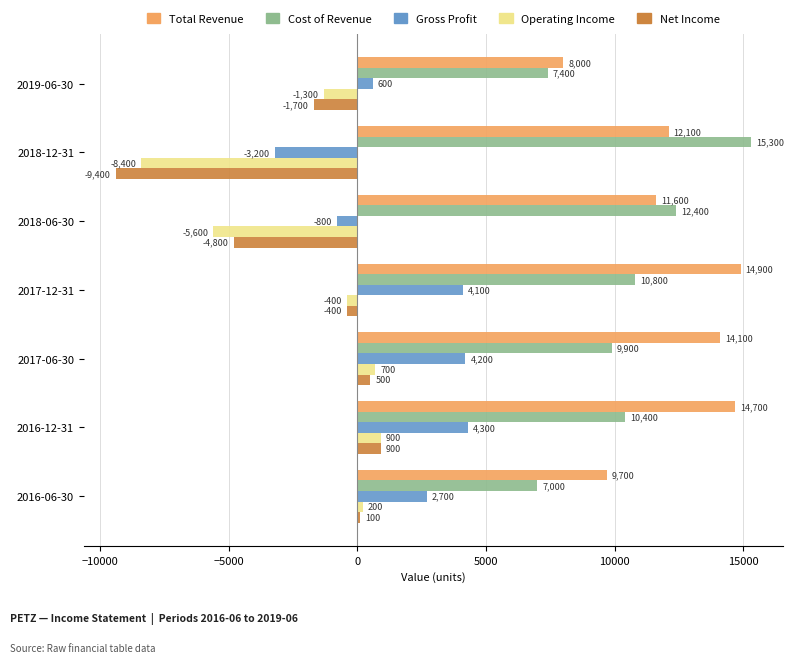

Which series has the largest total across all categories?

Total Revenue